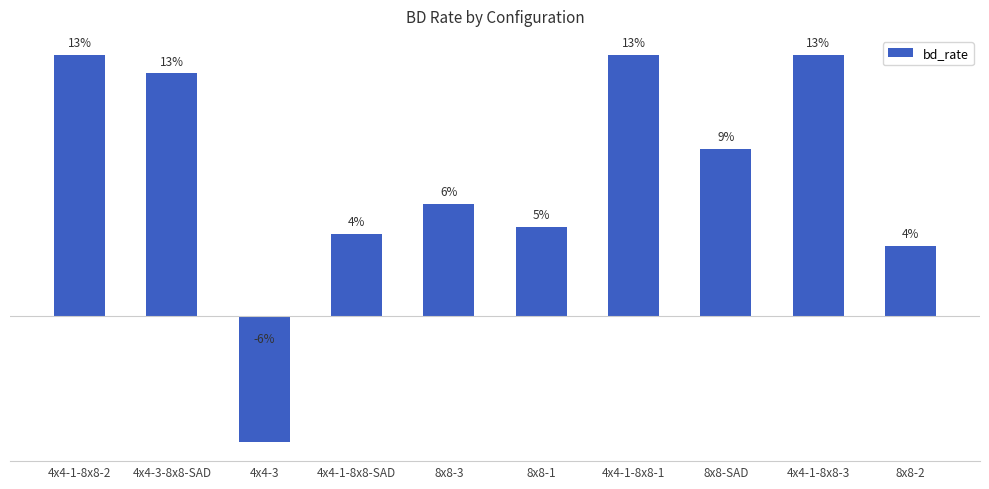

What is the value of the 5th bar from the left?

0.1